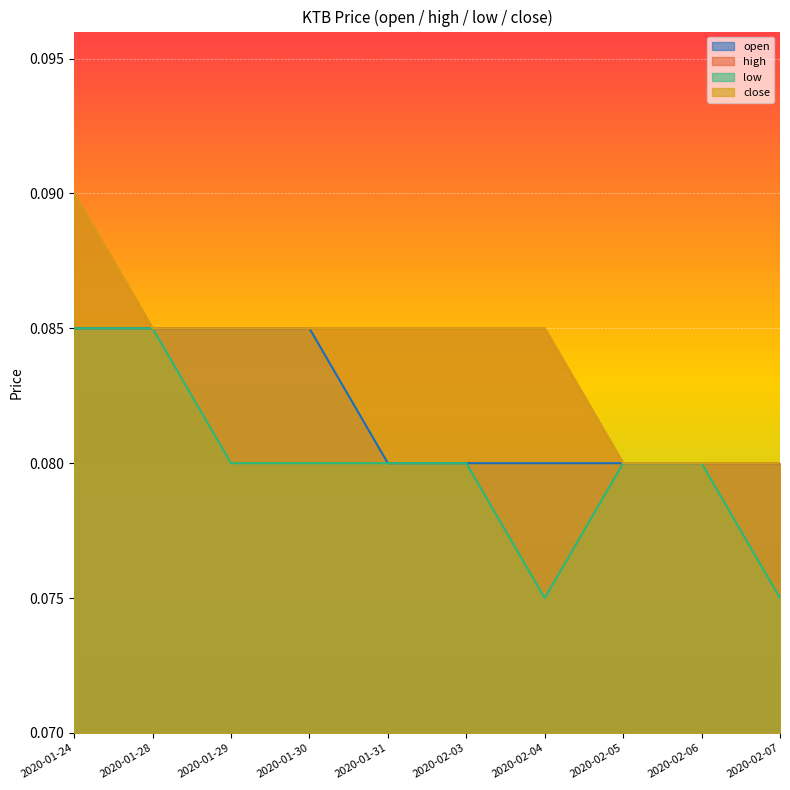

List the series in order of their peak value, highest first.

high, close, open, low